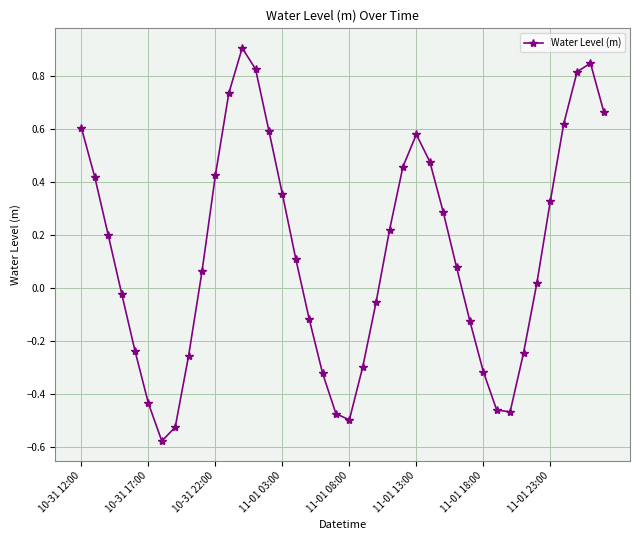

What is the difference between the maximum and minimum values?

1.5